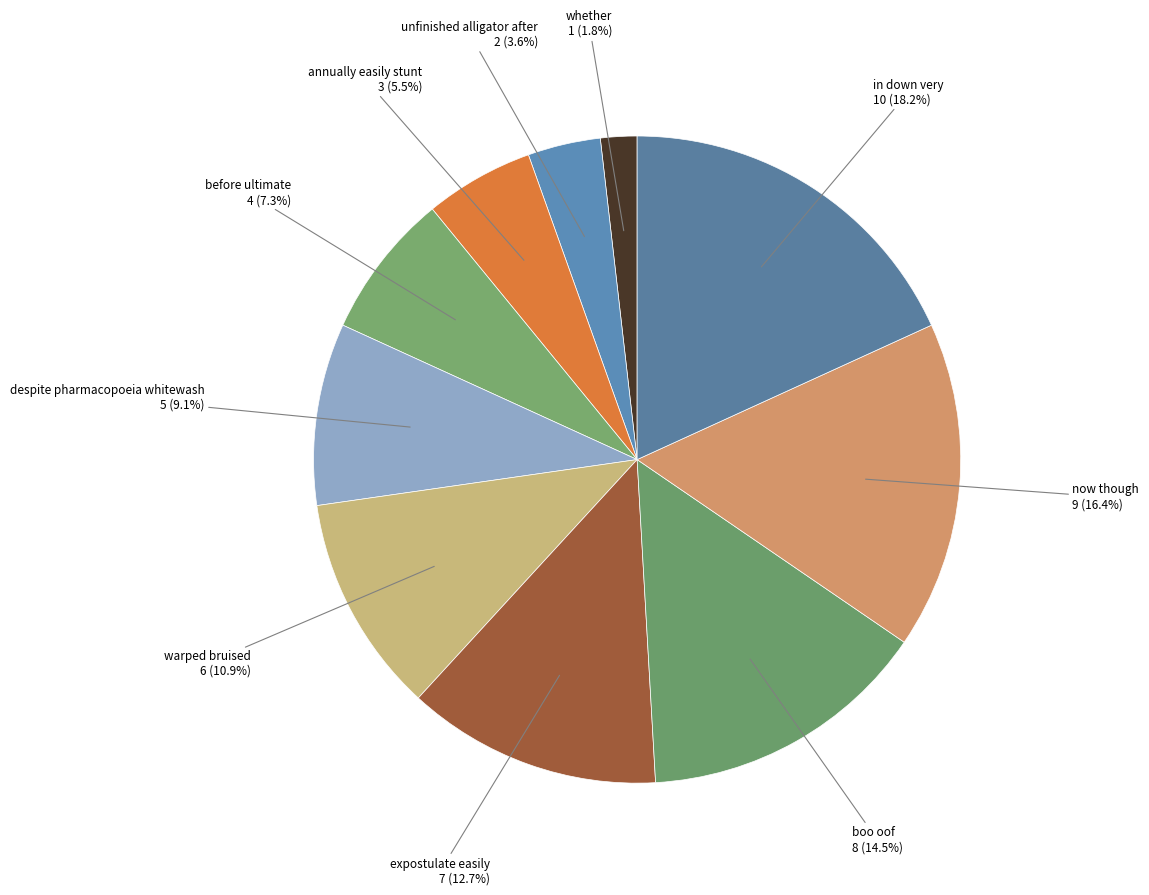

The annually easily stunt slice represents 20% of the pie. True or false?

False